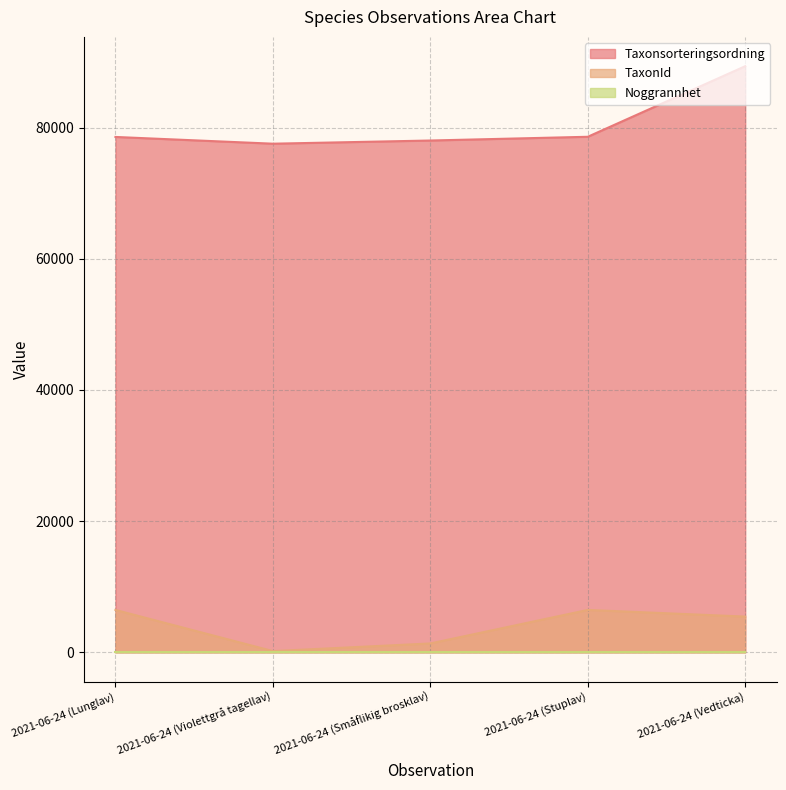

Which category has the lowest value across all series?

2021-06-24 (Violettgrå tagellav)